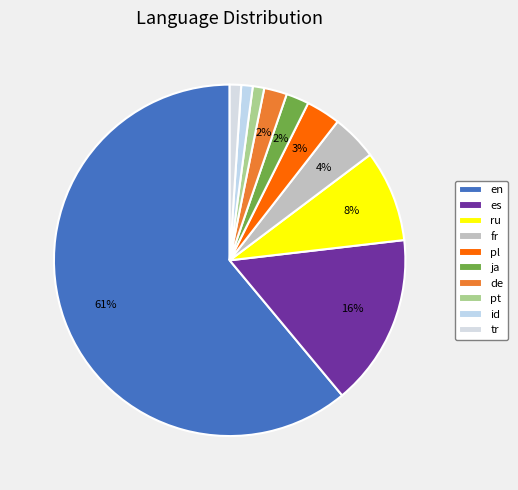

Does any single category account for the majority?

Yes